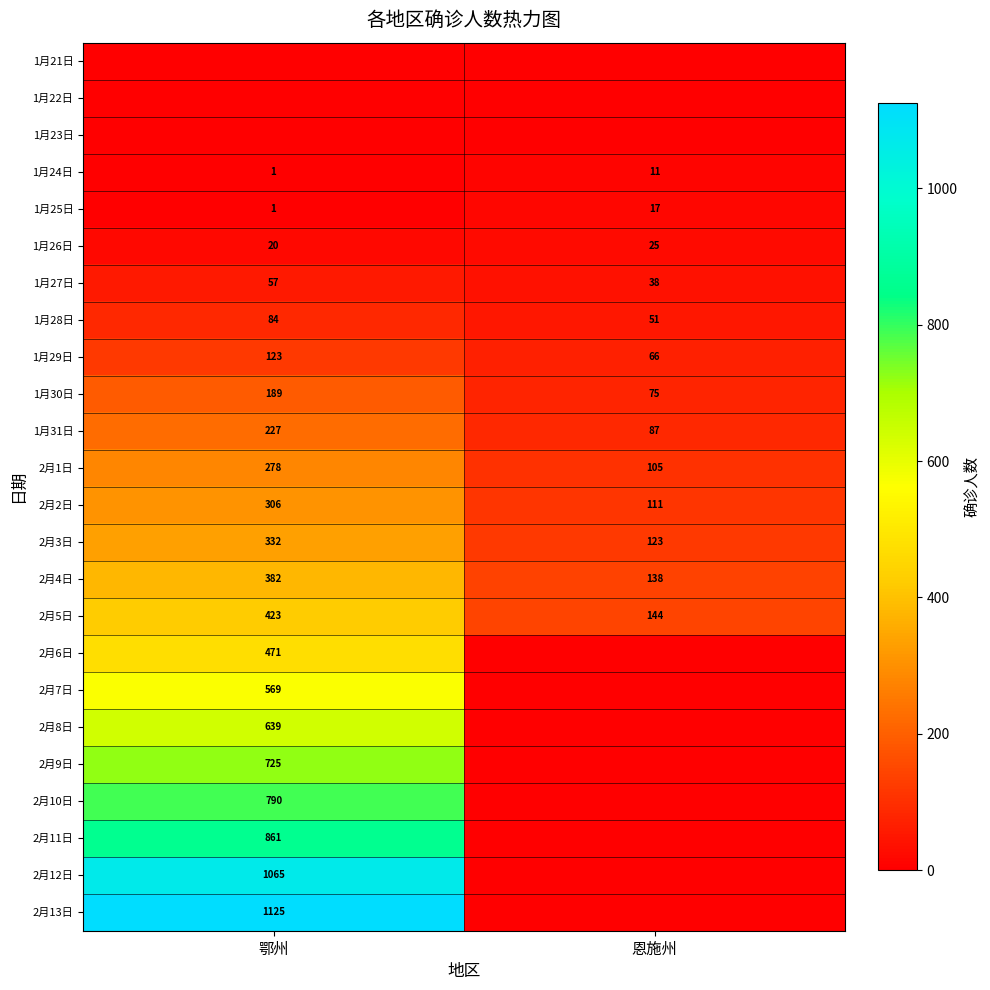

Is the value of 2月6日 at 鄂州 greater than the value of 2月1日 at 恩施州?

Yes